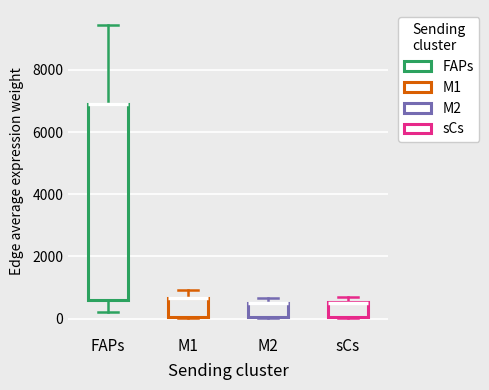

Reading left to right, read every box against the y-axis: the position of its median line, the range the box covers, and the ends of its whiskers. The values are not printed on the chart, so give them approximately, as read against the axis.

FAPs: median 7000 (drawn on the box's upper edge), box 600 to 7000, whiskers 200 to 9400
M1: median 600 (drawn on the box's upper edge), box 0 to 600, whiskers 0 to 1000
M2: median 400 (drawn on the box's upper edge), box 0 to 400, whiskers 0 to 600
sCs: median 600 (drawn on the box's upper edge), box 0 to 600, whiskers 0 to 800